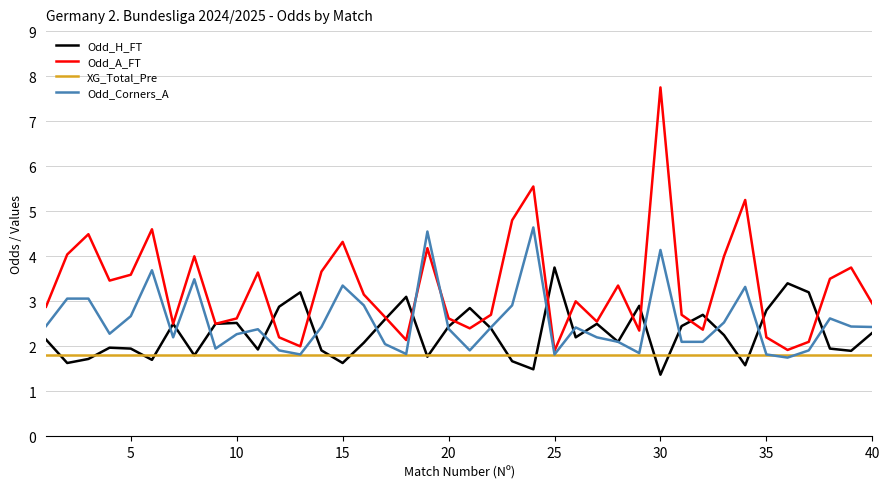

What is the greatest value displayed?

7.8